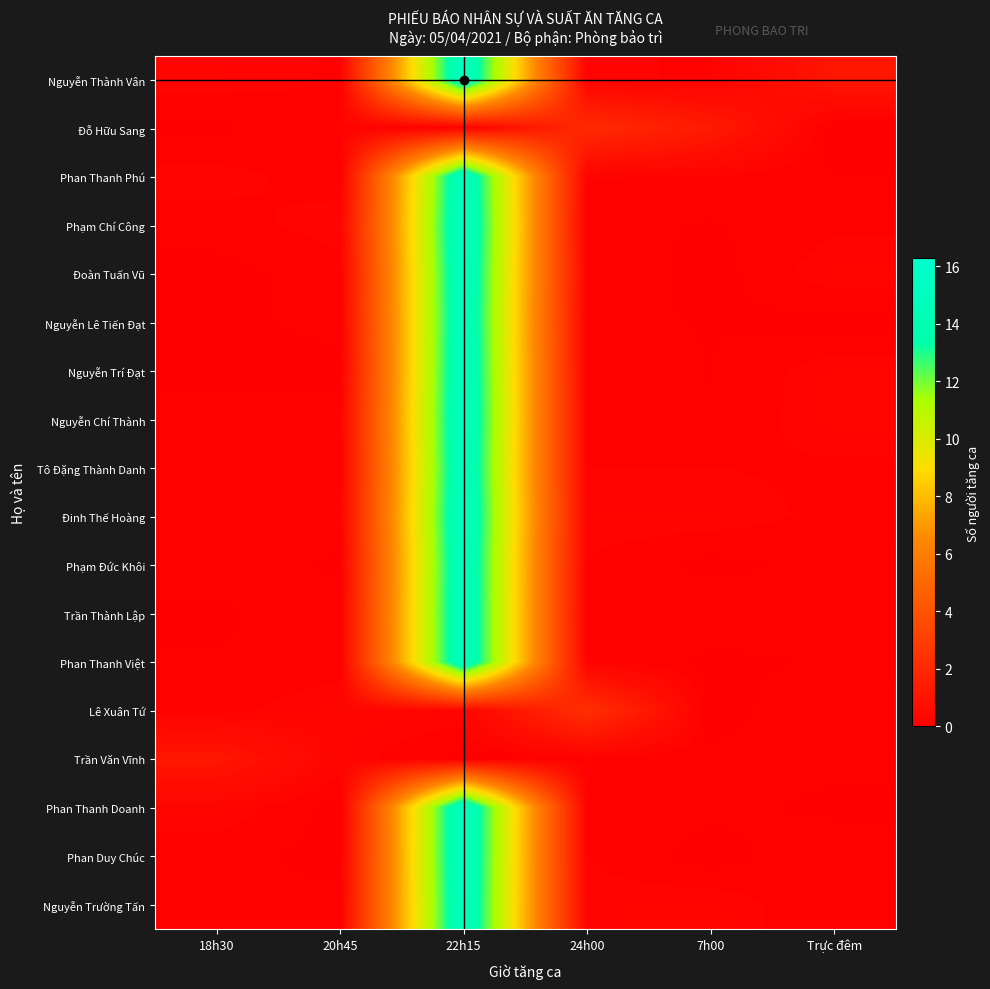

Reading left to right, extract all data points from this chart.

row_0: 18h30=0.3	20h45=0.2	22h15=15.1	24h00=0.2	7h00=0.2	Trực đêm=1.0
row_1: 18h30=0.0	20h45=0.2	22h15=0.1	24h00=2.1	7h00=1.3	Trực đêm=0.0
row_2: 18h30=0.2	20h45=0.1	22h15=15.0	24h00=0.2	7h00=0.2	Trực đêm=0.1
row_3: 18h30=0.1	20h45=0.2	22h15=15.2	24h00=0.1	7h00=0.1	Trực đêm=0.2
row_4: 18h30=0.0	20h45=0.1	22h15=15.0	24h00=0.2	7h00=0.0	Trực đêm=0.3
row_5: 18h30=0.0	20h45=0.1	22h15=15.0	24h00=0.1	7h00=0.1	Trực đêm=0.0
row_6: 18h30=0.0	20h45=0.0	22h15=15.1	24h00=0.1	7h00=0.1	Trực đêm=0.3
row_7: 18h30=0.2	20h45=0.2	22h15=15.1	24h00=0.2	7h00=0.1	Trực đêm=0.3
row_8: 18h30=0.2	20h45=0.1	22h15=15.0	24h00=0.2	7h00=0.2	Trực đêm=0.2
row_9: 18h30=0.1	20h45=0.2	22h15=15.2	24h00=0.3	7h00=0.3	Trực đêm=0.2
row_10: 18h30=0.2	20h45=0.0	22h15=15.0	24h00=0.2	7h00=0.0	Trực đêm=0.1
row_11: 18h30=0.0	20h45=0.1	22h15=15.0	24h00=0.2	7h00=0.2	Trực đêm=0.1
row_12: 18h30=0.1	20h45=0.1	22h15=15.0	24h00=0.2	7h00=0.0	Trực đêm=0.1
row_13: 18h30=0.1	20h45=0.3	22h15=0.3	24h00=2.3	7h00=0.0	Trực đêm=0.2
row_14: 18h30=1.1	20h45=0.3	22h15=0.0	24h00=0.1	7h00=0.1	Trực đêm=0.1
row_15: 18h30=0.3	20h45=0.0	22h15=15.3	24h00=0.2	7h00=0.1	Trực đêm=0.0
row_16: 18h30=0.1	20h45=0.0	22h15=15.2	24h00=0.2	7h00=0.0	Trực đêm=0.2
row_17: 18h30=0.1	20h45=0.1	22h15=15.1	24h00=0.2	7h00=0.3	Trực đêm=0.1